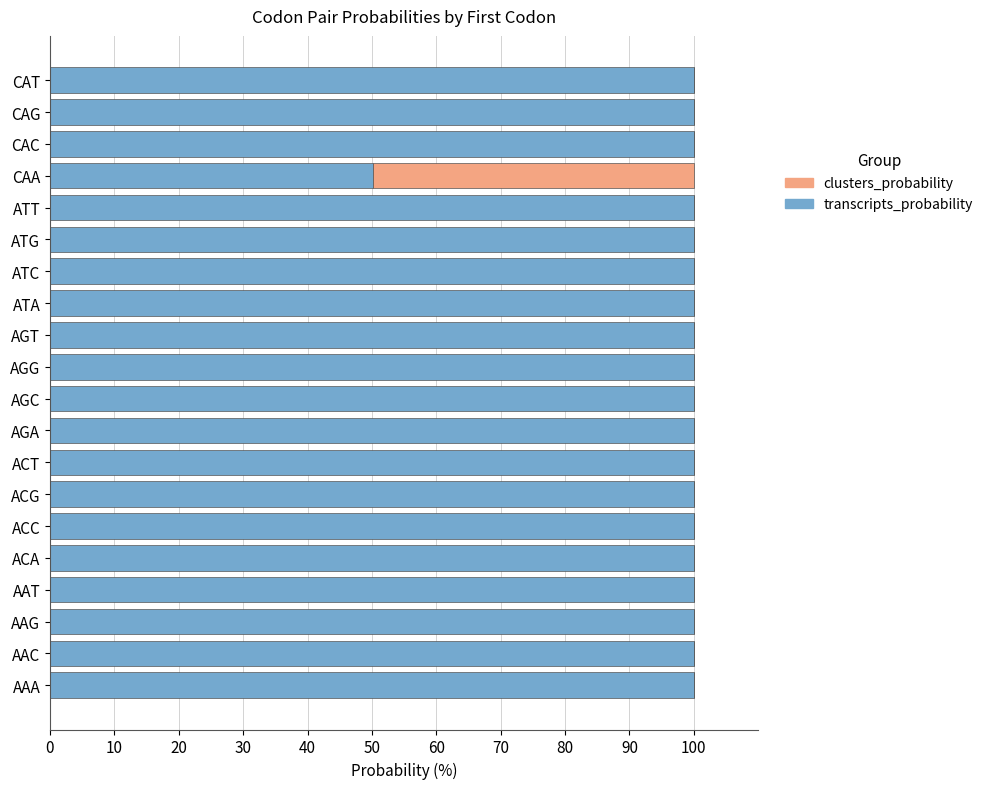

What value does the transcripts_probability series have at CAC?

100.0